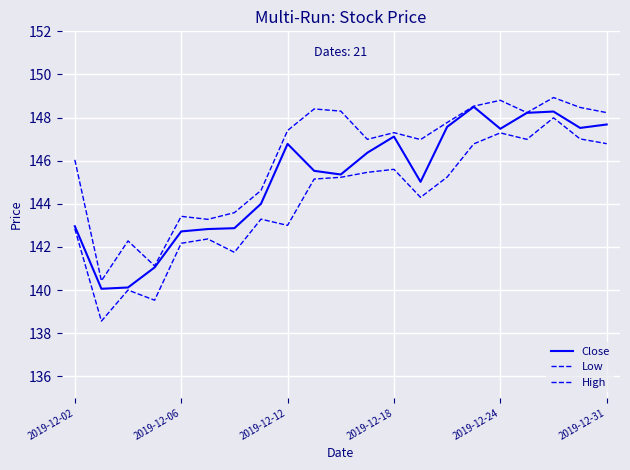

True or false: High and Low cross at least once.

False